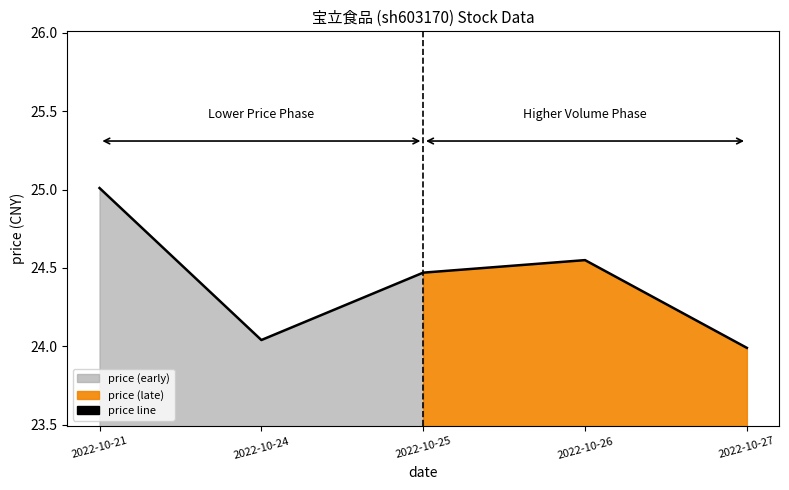

How many lines are shown in the chart?

1